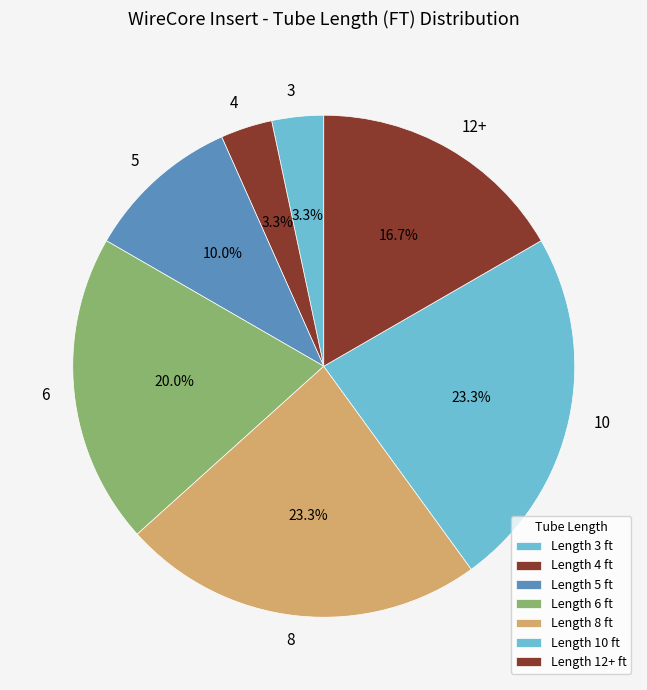

To the nearest percent, what is the average slice percentage?

14%